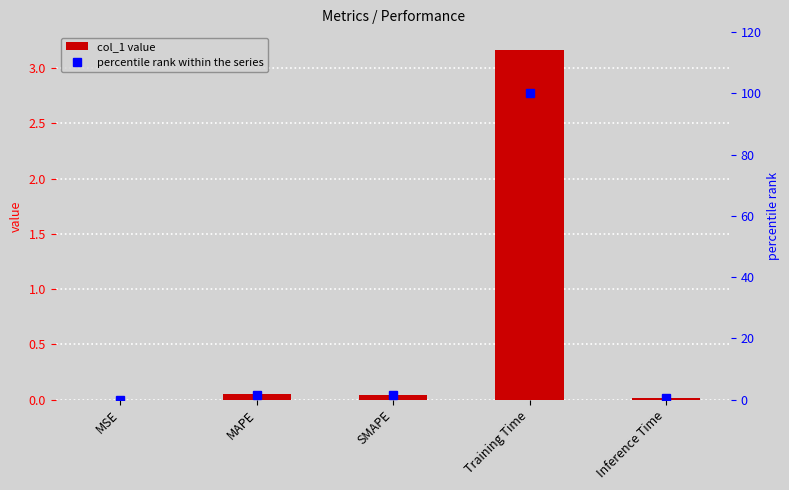

Is it true that col_1 equals 0.0 at Inference Time?

False